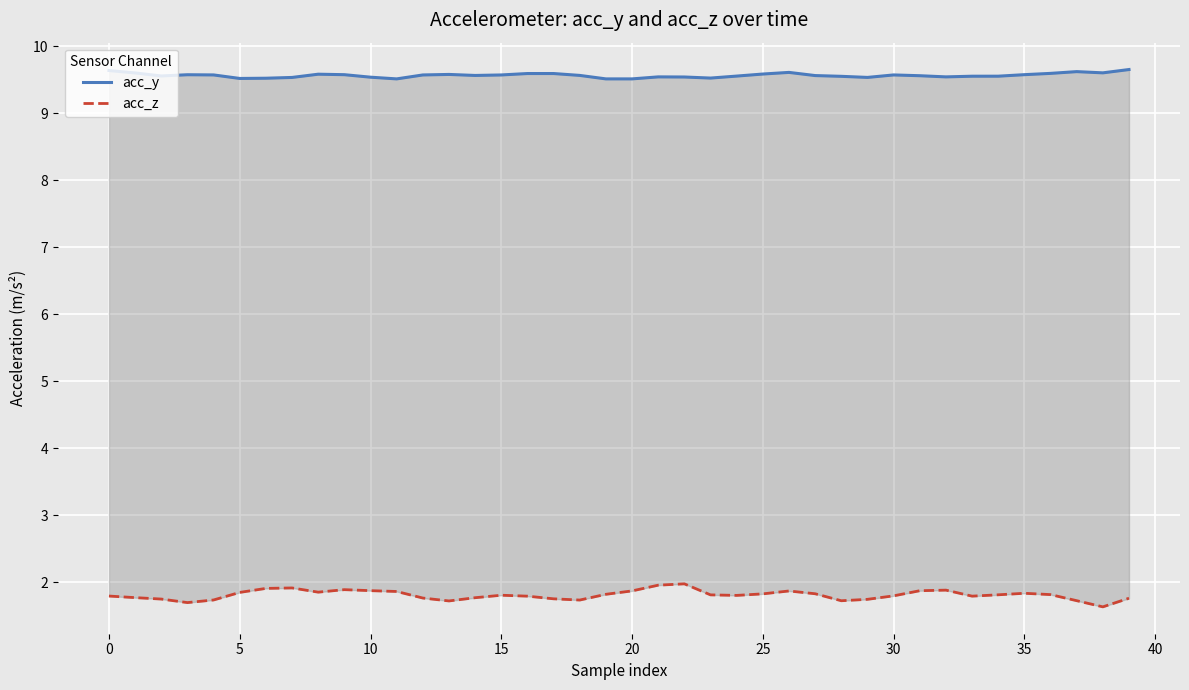

Between 15 and 11, which series saw the biggest shift?

acc_z